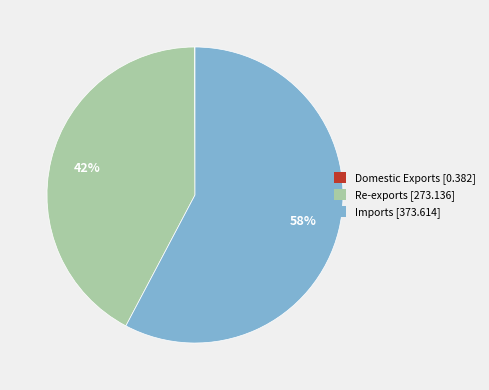

To the nearest percent, what is the average slice percentage?

33%